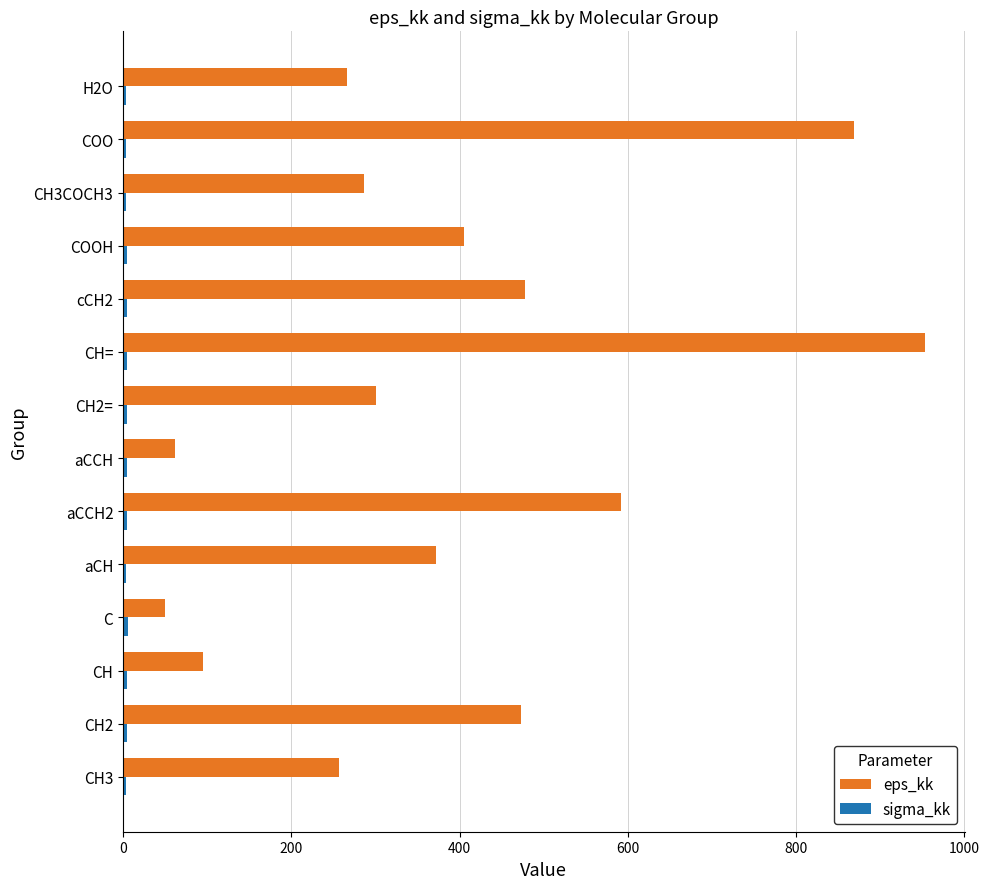

Which series changed the most between CH2 and H2O?

eps_kk